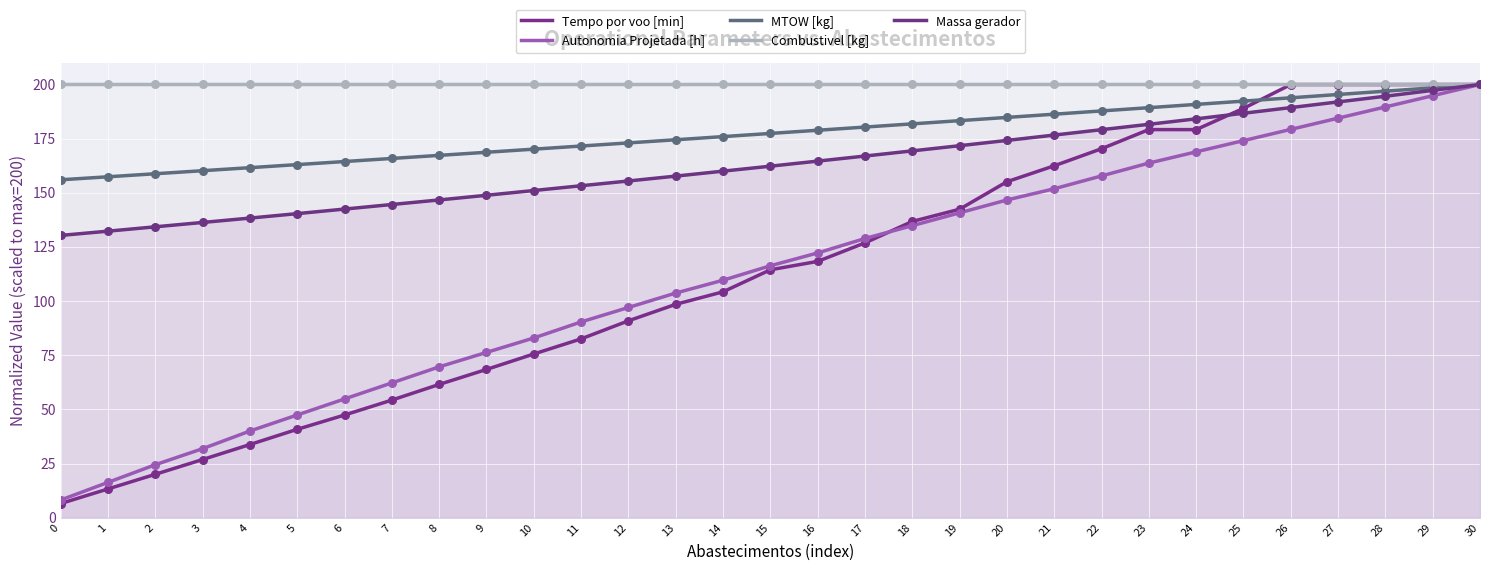

Which series contains the lowest Y value?

Tempo por voo [min]